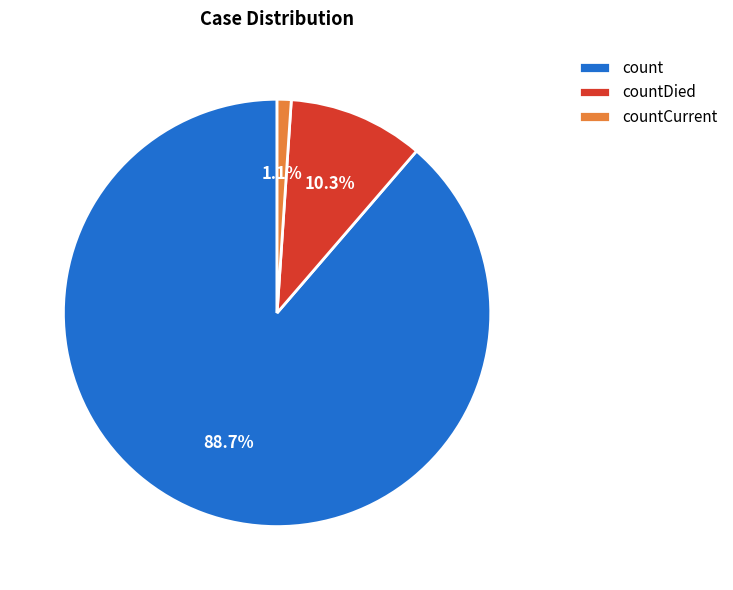

Rank the categories by value from highest to lowest.

count, countDied, countCurrent